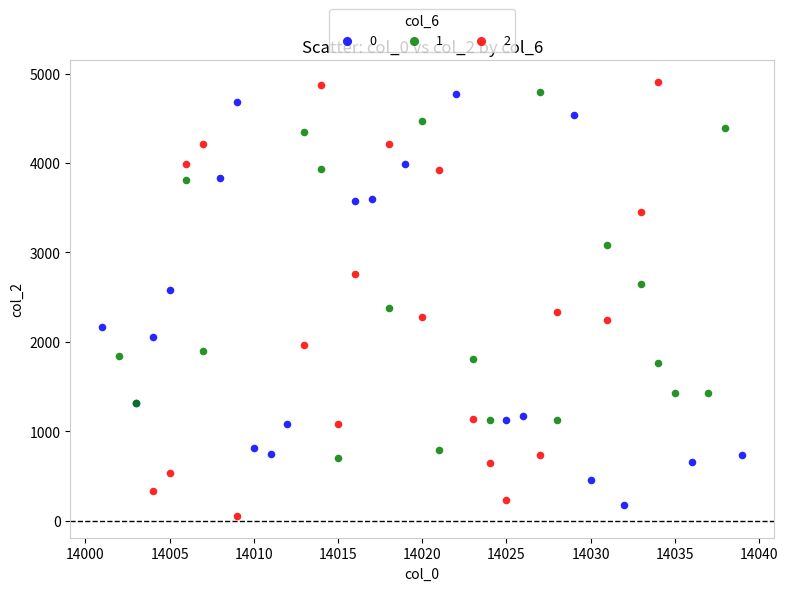

Which series reaches the minimum Y coordinate?

2